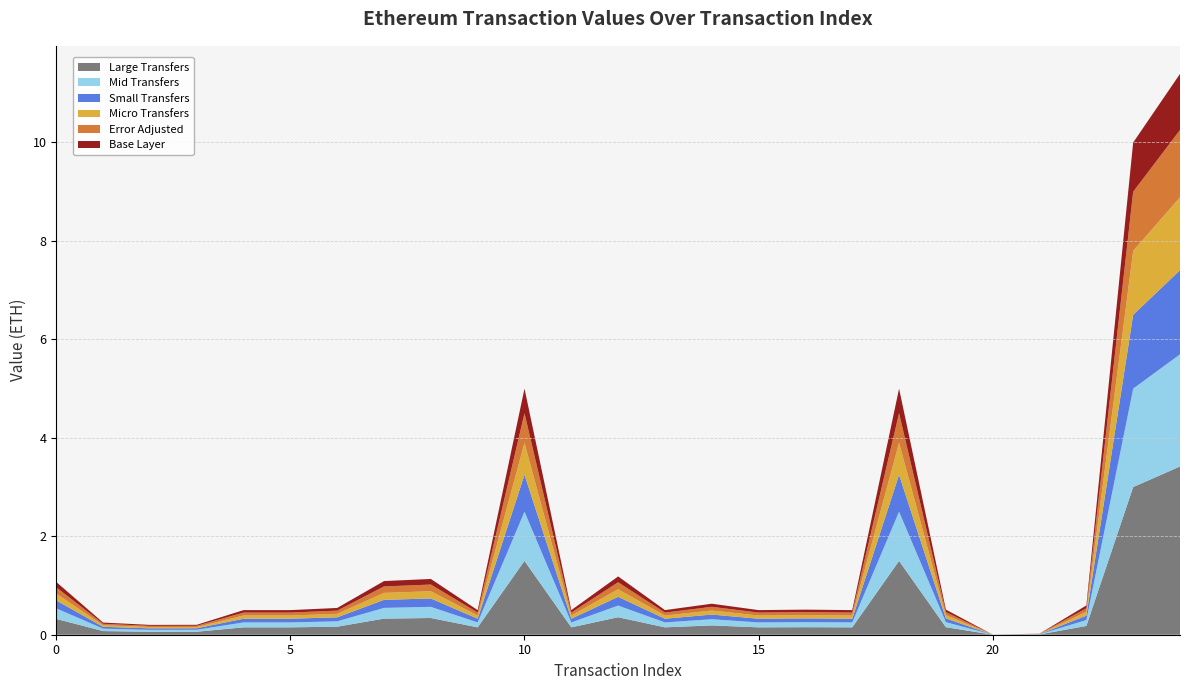

Reading right to left, extract all data points from this chart.

Value: 11.4	10.0	0.6	0.0	0.0	0.5	5.0	0.5	0.5	0.5	0.6	0.5	1.2	0.5	5.0	0.5	1.1	1.1	0.5	0.5	0.5	0.2	0.2	0.2	1.1
BlockHeight_norm: 5764982.0	5764955.0	5428236.0	5428033.0	5428016.0	5427723.0	5427690.0	5427654.0	5427642.0	5425756.0	5424326.0	5422764.0	5417896.0	5415961.0	5415414.0	5413894.0	5413771.0	5413725.0	5413474.0	5410575.0	5406853.0	5391288.0	5386969.0	5386938.0	5378084.0
isError: 0.0	0.0	0.0	0.0	0.0	0.0	0.0	0.0	0.0	0.0	0.0	0.0	0.0	0.0	0.0	0.0	0.0	0.0	0.0	0.0	0.0	0.0	0.0	0.0	0.0